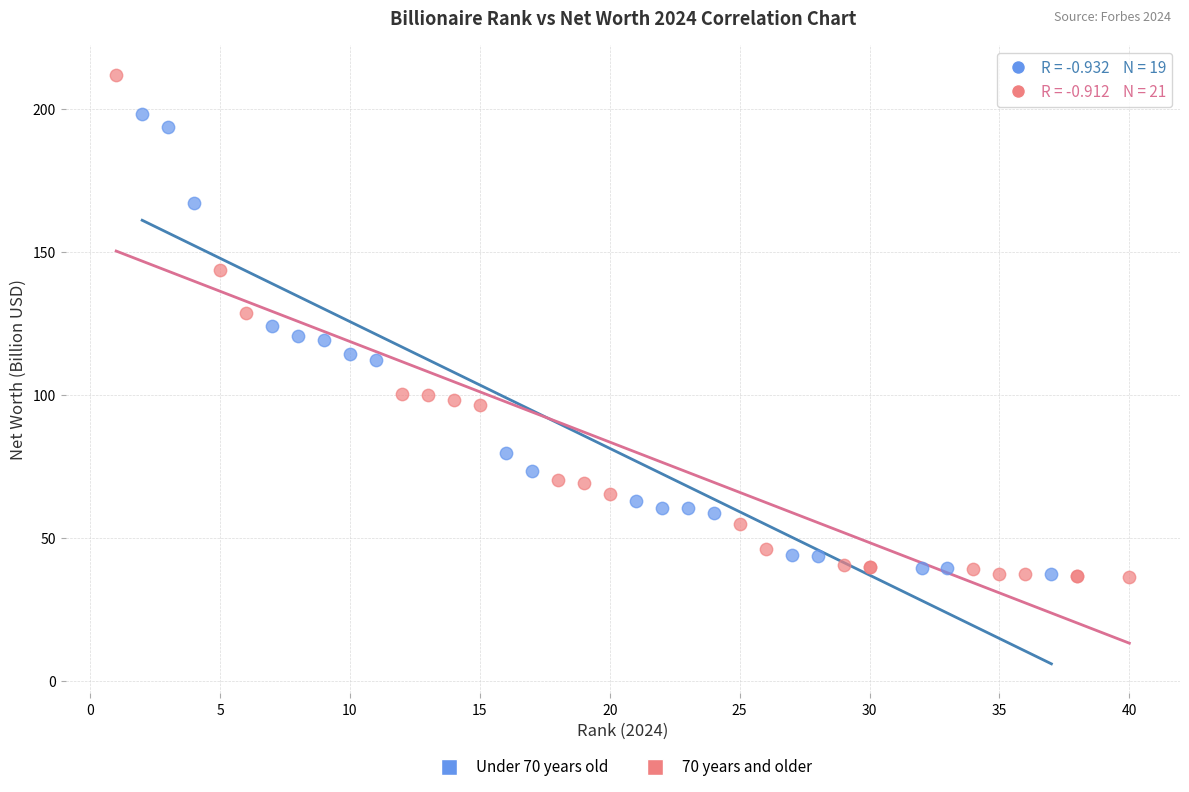

What are all the series names shown in the legend?

Under 70 years old, 70 years and older